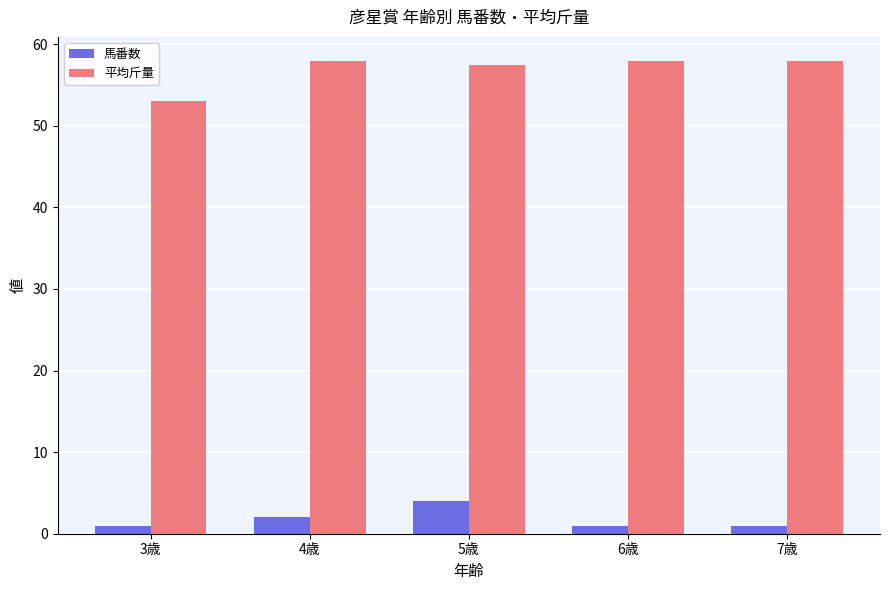

Reading left to right, transcribe all the data shown in this chart.

馬番数: 3歳=1.0	4歳=2.0	5歳=4.0	6歳=1.0	7歳=1.0
平均斤量: 3歳=53.0	4歳=58.0	5歳=57.5	6歳=58.0	7歳=58.0